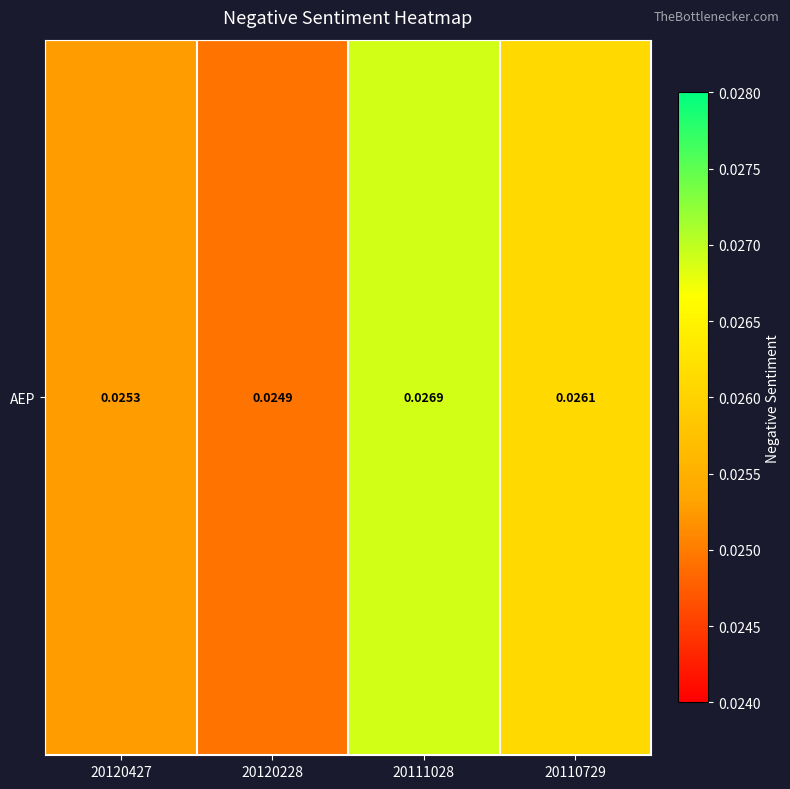

How many categories are shown in the chart?

4